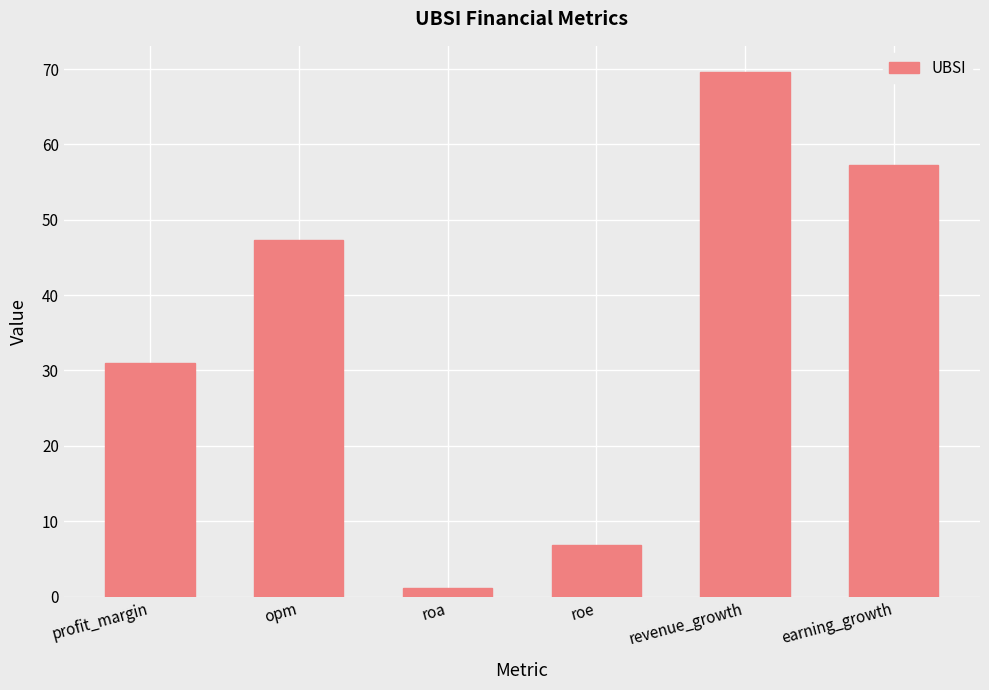

How many data points are less than 47?

3